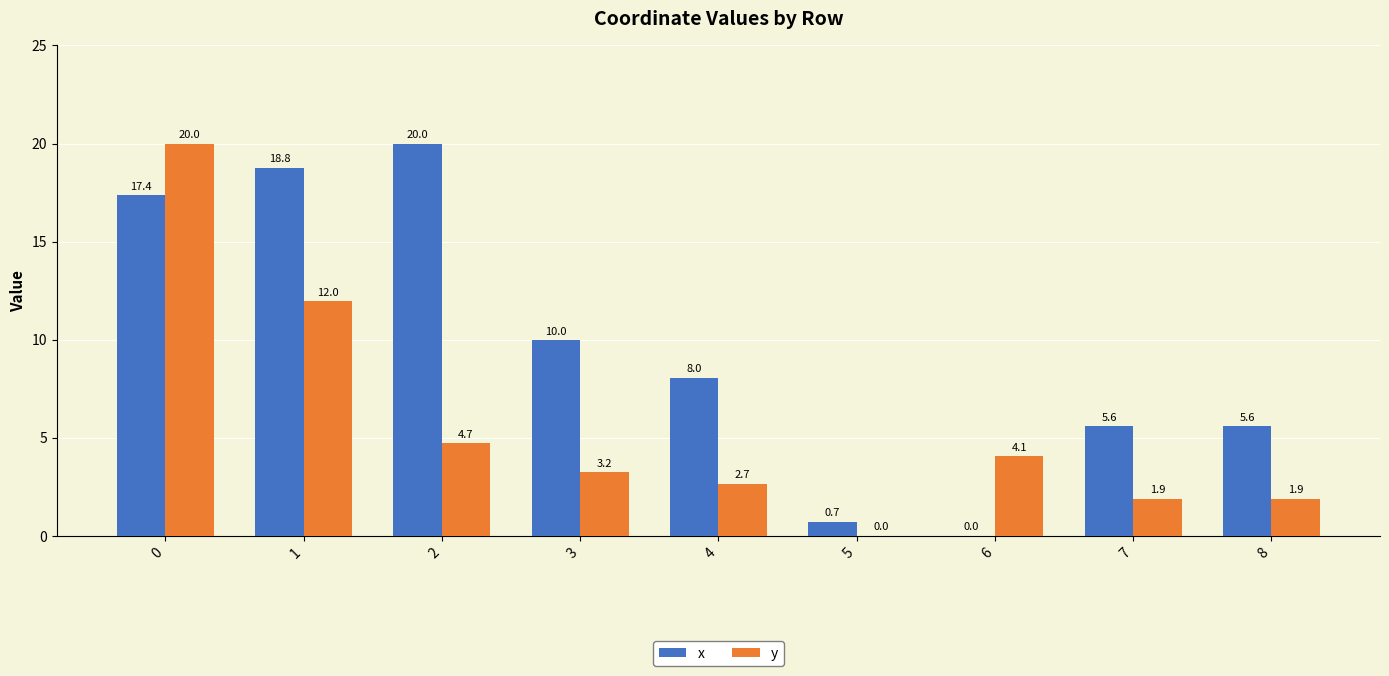

Reading left to right, extract all data points from this chart.

x: 0=17.4	1=18.8	2=20.0	3=10.0	4=8.0	5=0.7	6=0.0	7=5.6	8=5.6
y: 0=20.0	1=12.0	2=4.7	3=3.2	4=2.7	5=0.0	6=4.1	7=1.9	8=1.9